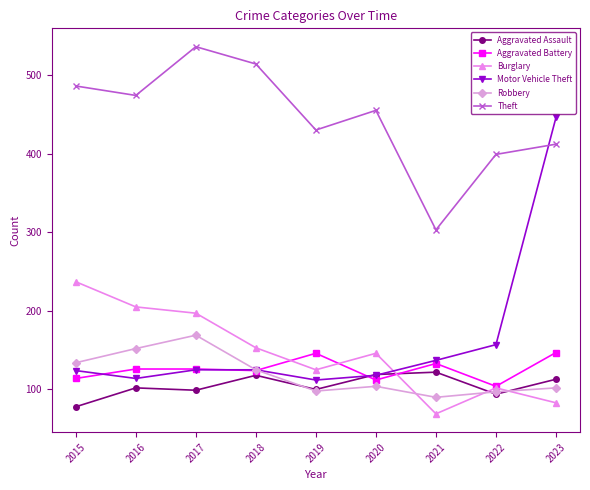

How many values in the Robbery series are below 104?

4